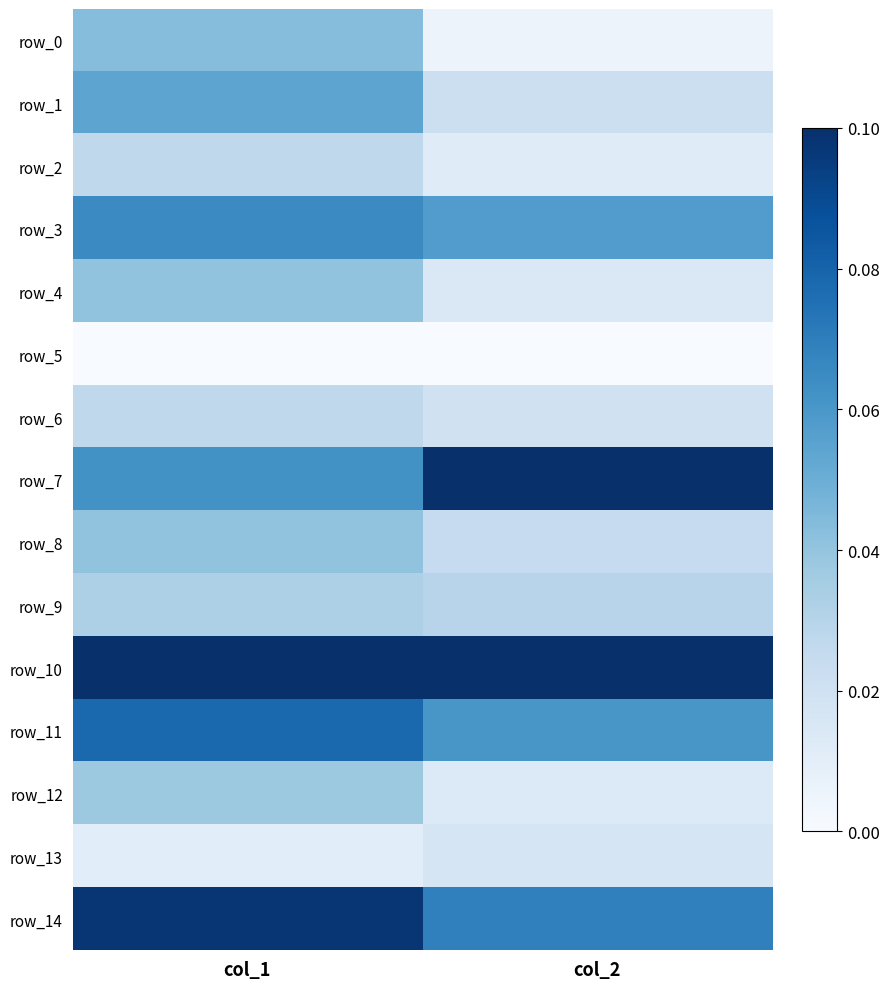

Is it true that row_12 equals 0.0 at col_2?

True